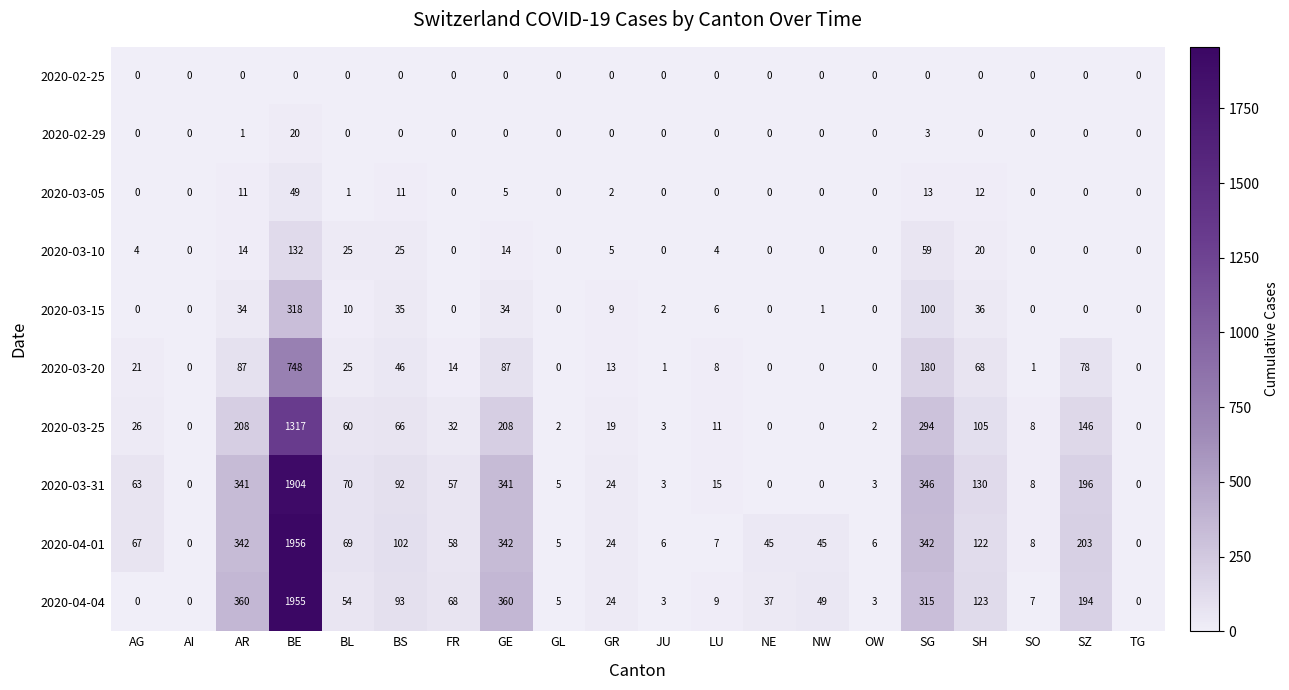

Is the value of 2020-03-15 at LU greater than the value of 2020-04-01 at AI?

Yes